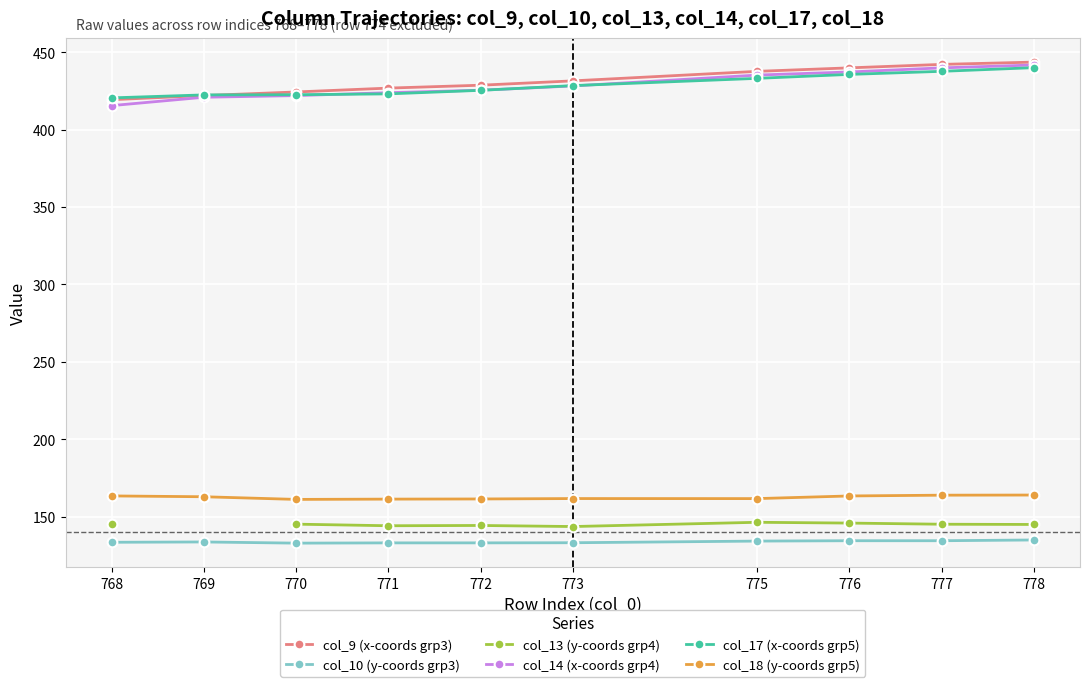

What is the sum of the col_14 (x-coords grp4) values at 768 and 770?

837.5